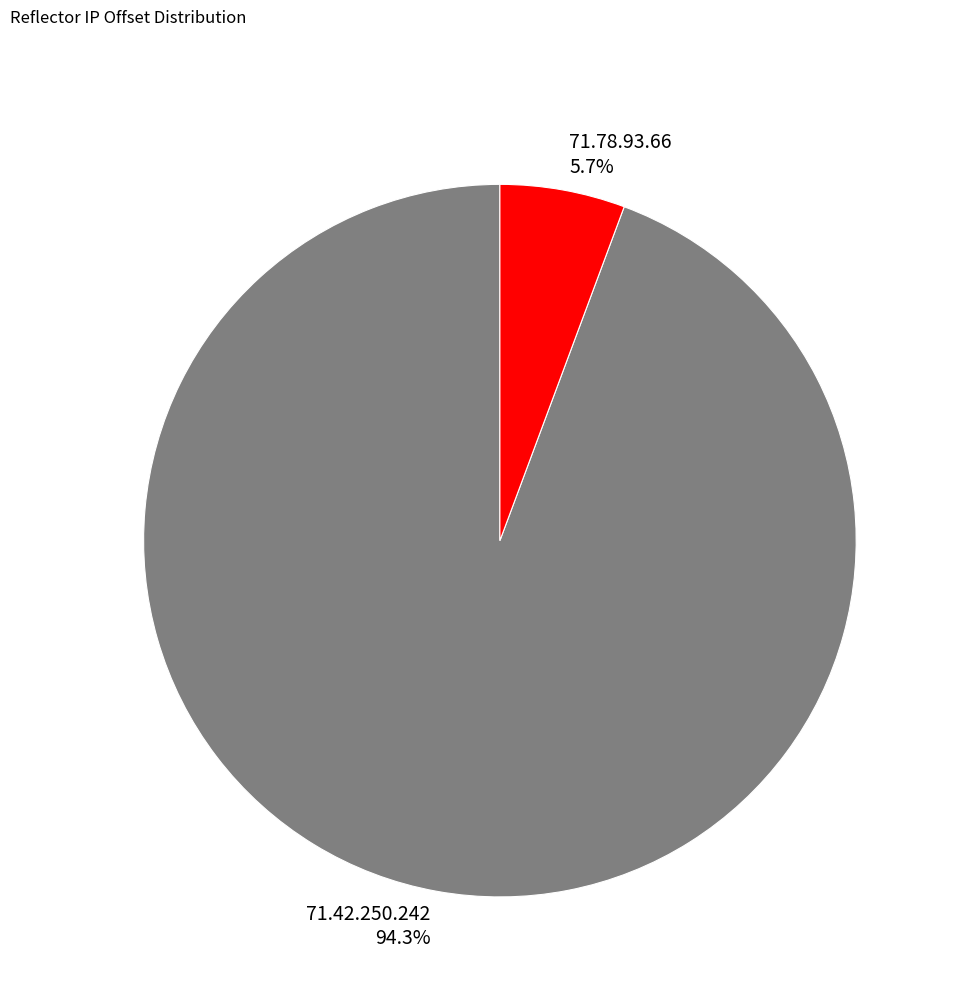

Rank the categories by value from highest to lowest.

71.42.250.242, 71.78.93.66